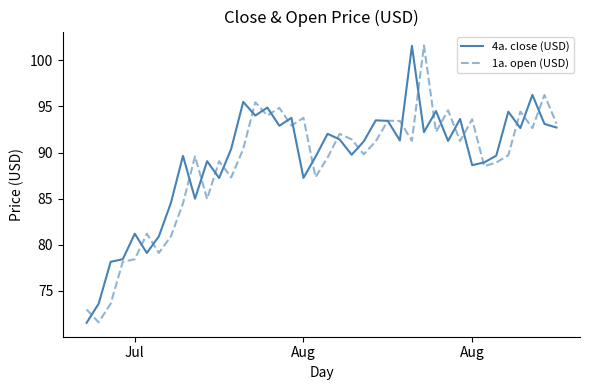

What is the maximum value shown in the chart?

101.6